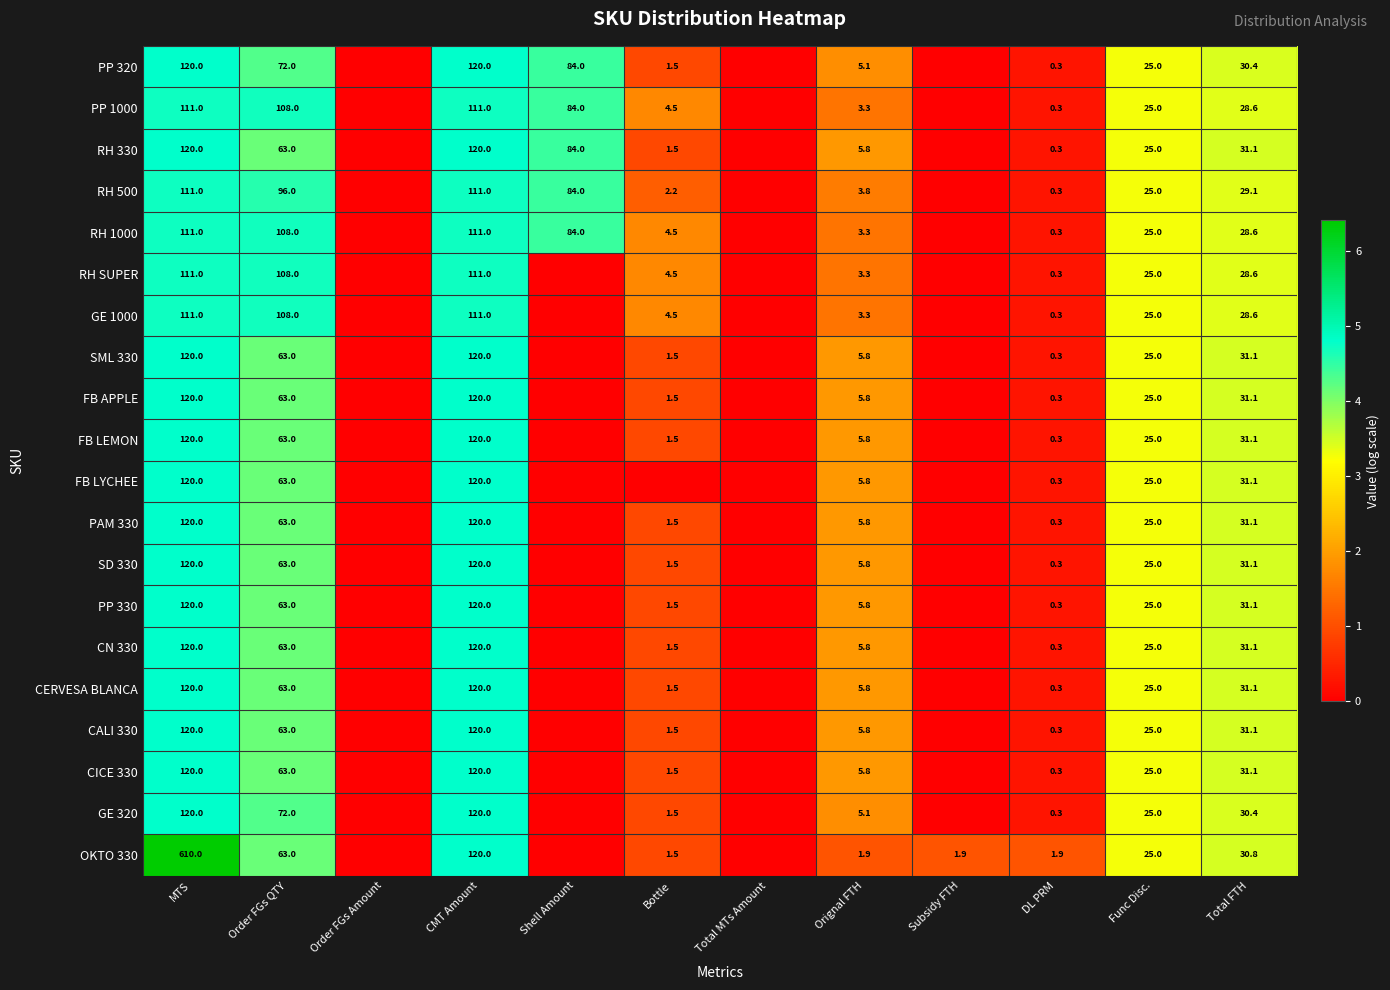

What is the spread (max minus min) of values at Total FTH?

2.5